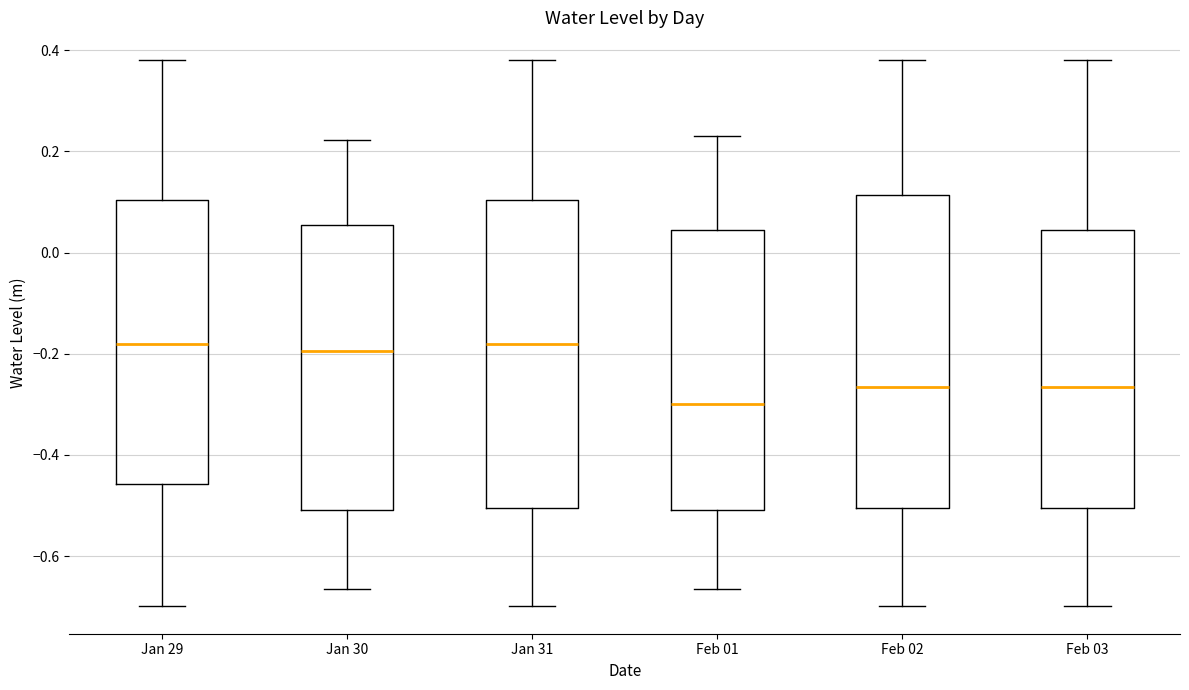

Reading left to right, read every box against the y-axis: the position of its median line, the range the box covers, and the ends of its whiskers. The values are not printed on the chart, so give them approximately, as read against the axis.

Jan 29: median -0.18, box -0.46 to 0.10, whiskers -0.70 to 0.38
Jan 30: median -0.20, box -0.50 to 0.06, whiskers -0.66 to 0.22
Jan 31: median -0.18, box -0.50 to 0.10, whiskers -0.70 to 0.38
Feb 01: median -0.30, box -0.50 to 0.04, whiskers -0.66 to 0.22
Feb 02: median -0.26, box -0.50 to 0.12, whiskers -0.70 to 0.38
Feb 03: median -0.26, box -0.50 to 0.04, whiskers -0.70 to 0.38